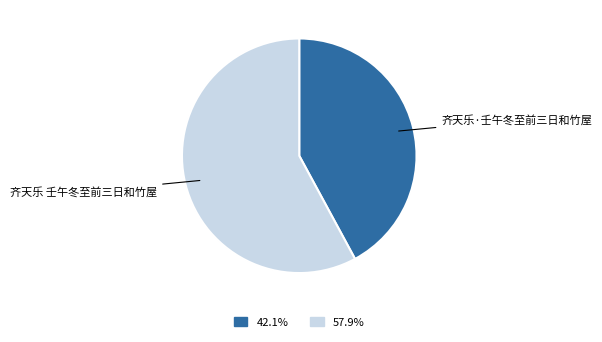

Does any single category account for the majority?

Yes